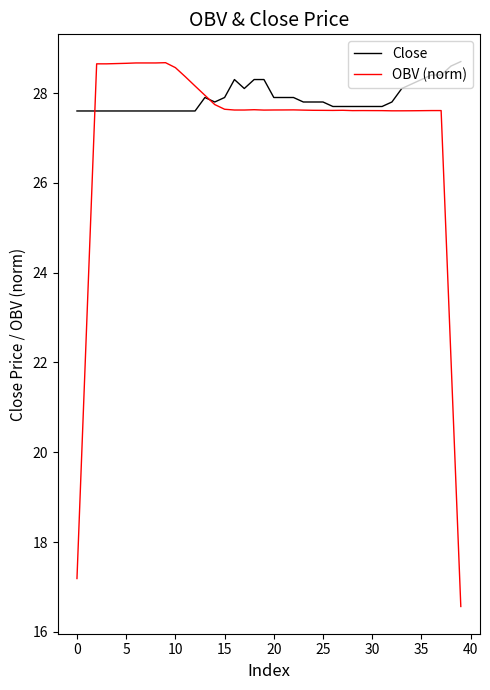

Which series has the largest total across all categories?

Close